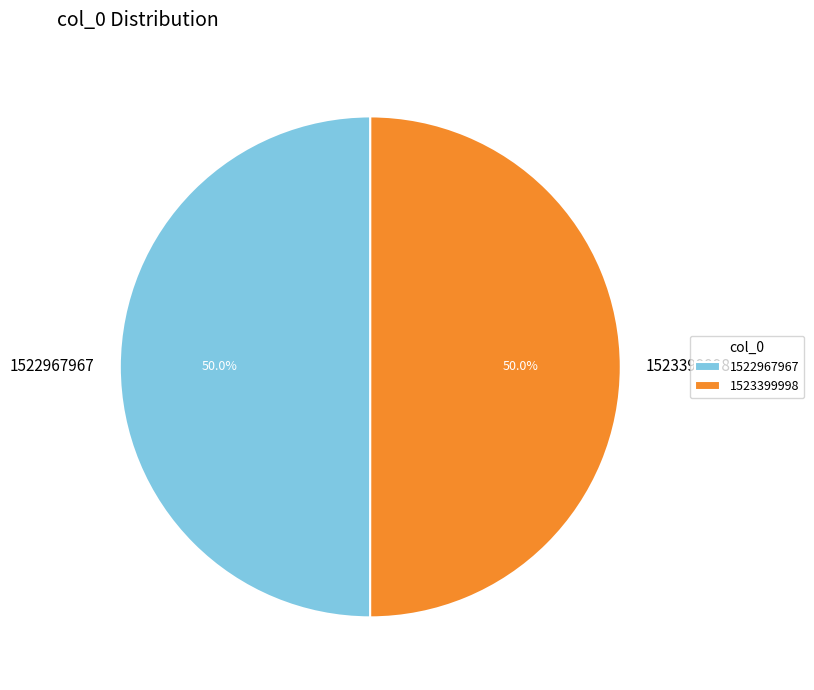

To the nearest percent, what portion does 1522967967 represent?

50%